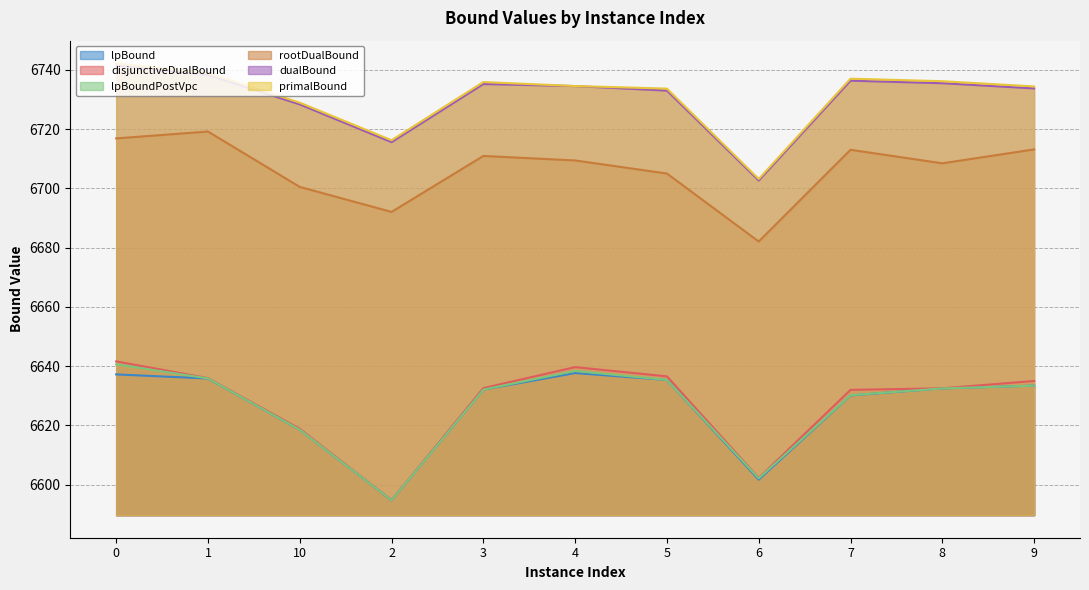

Which series has the largest range (max minus min)?

disjunctiveDualBound